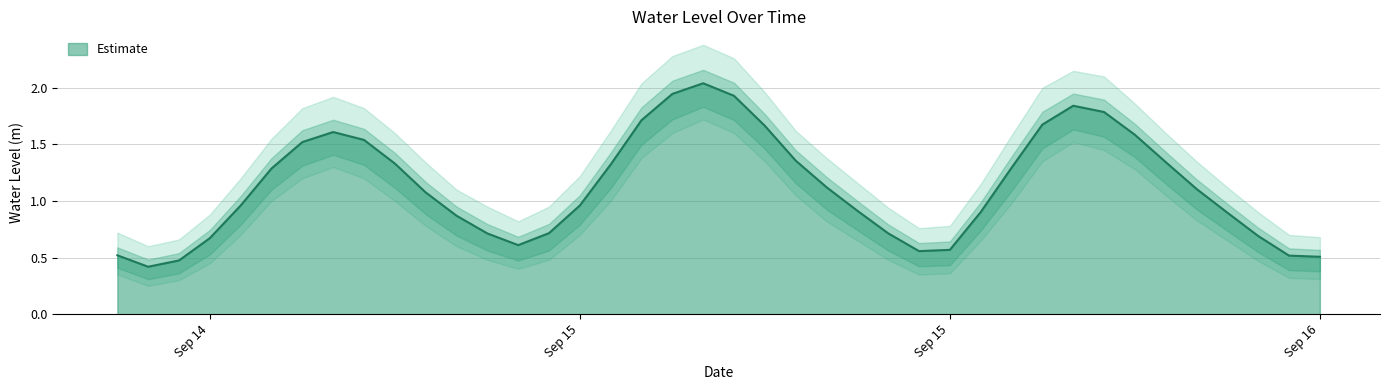

What is the smallest value displayed?

0.4